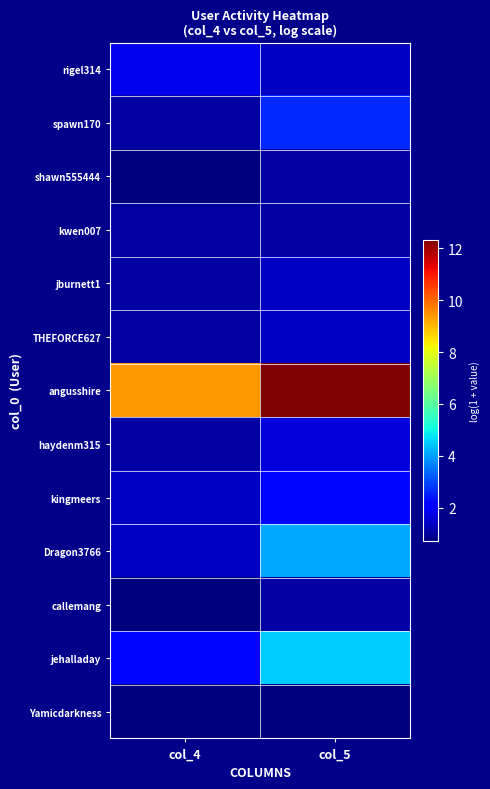

At how many categories does at least one series exceed 7?

2